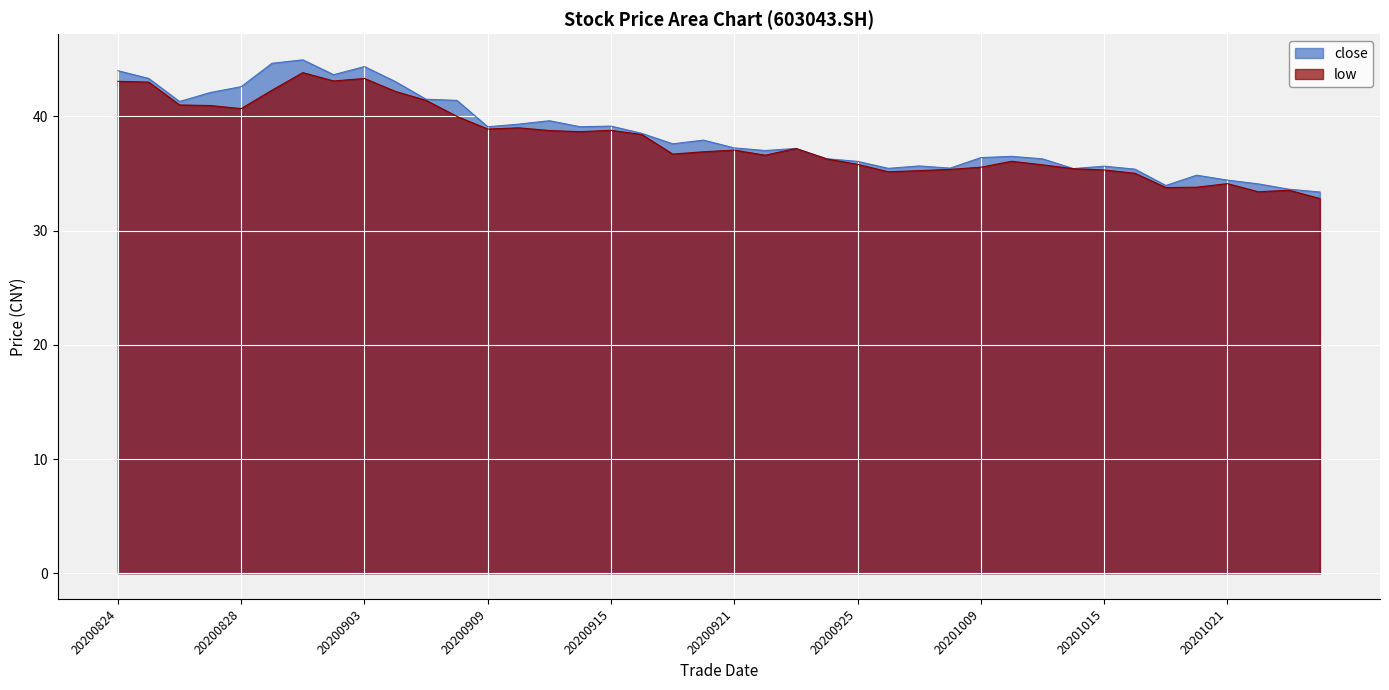

What are all the series names shown in the legend?

close, low